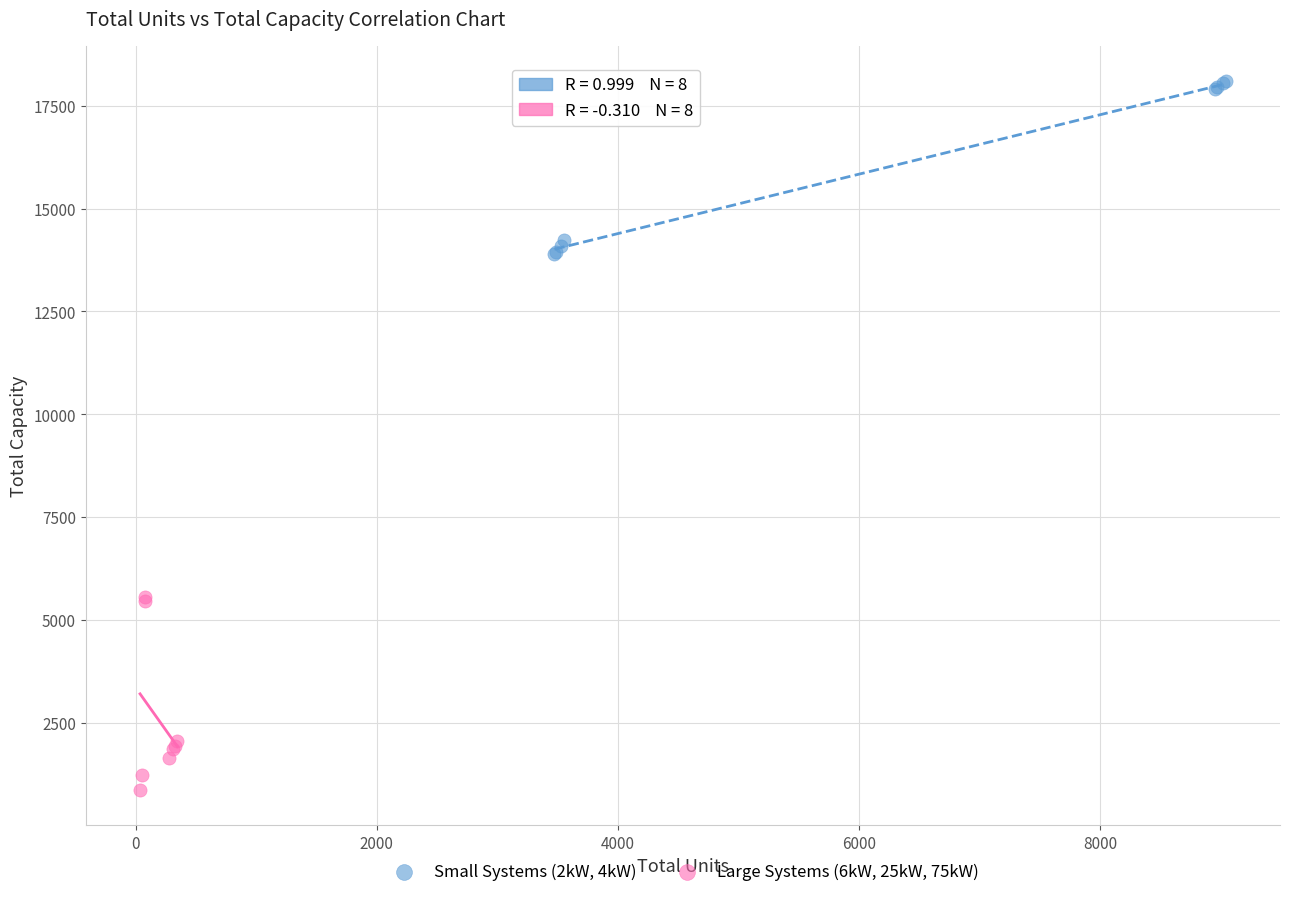

Which series contains the highest Y value?

Small Systems (2kW, 4kW)